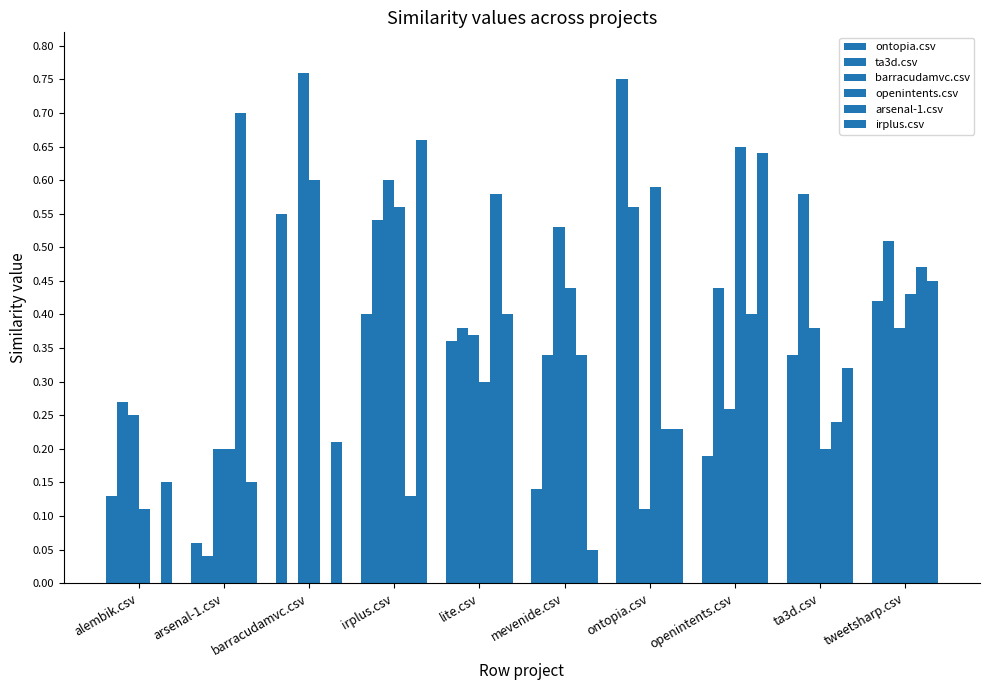

What is the total value across all series at openintents.csv?

2.6